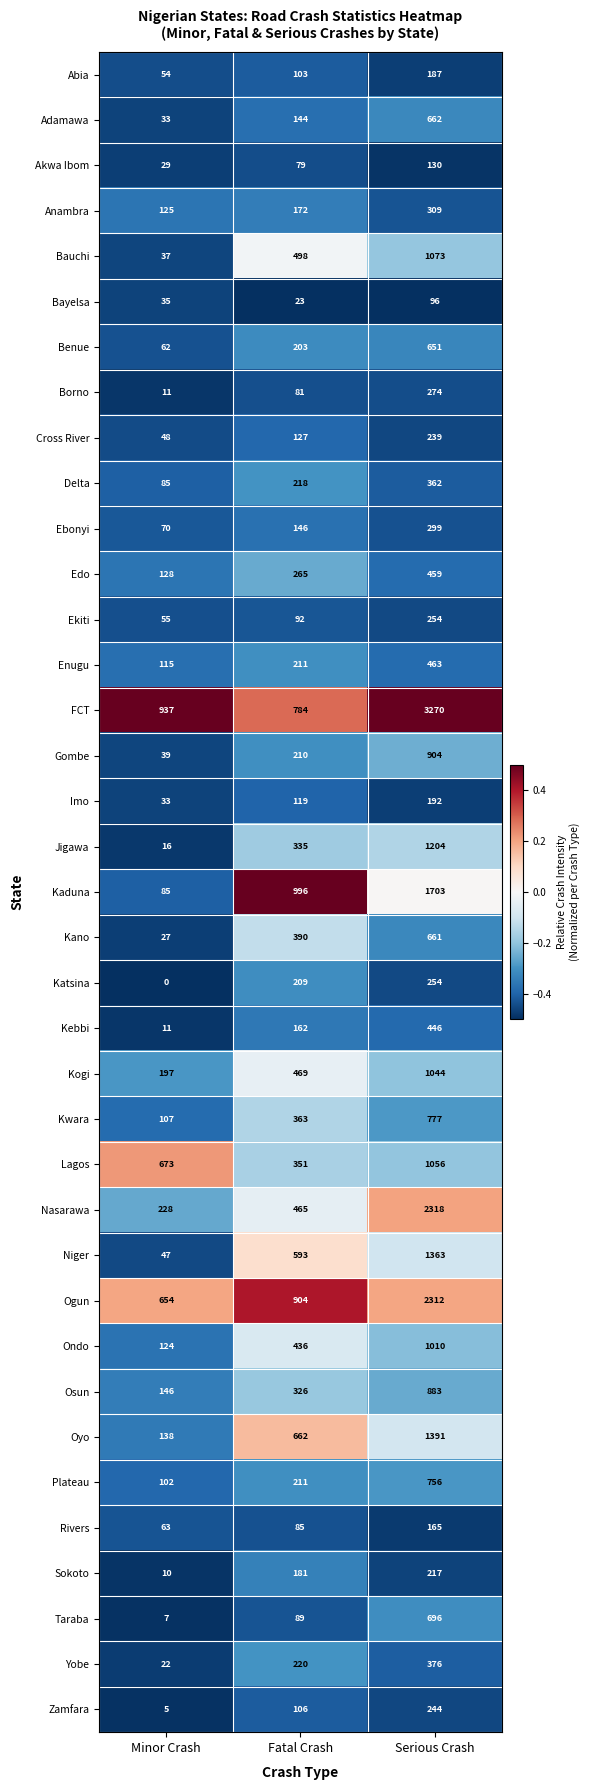

True or false: Kebbi has a value of 71 at Fatal Crash.

False